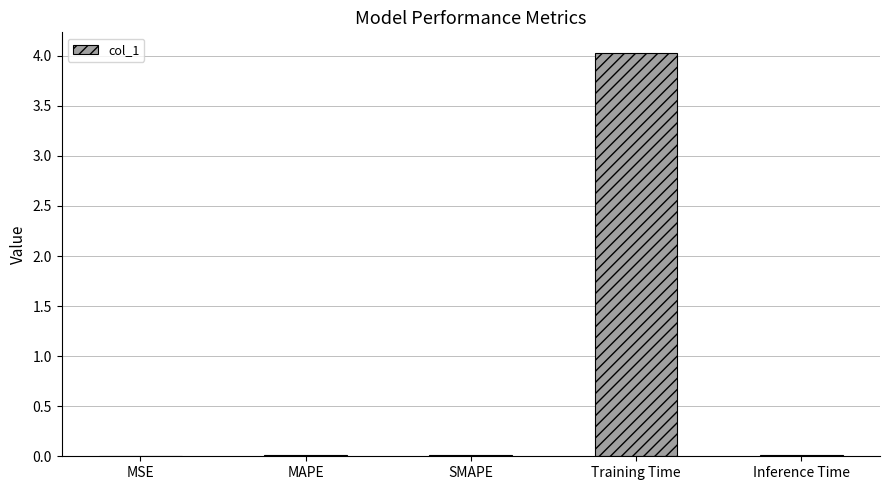

What is the sum of all values?

4.1